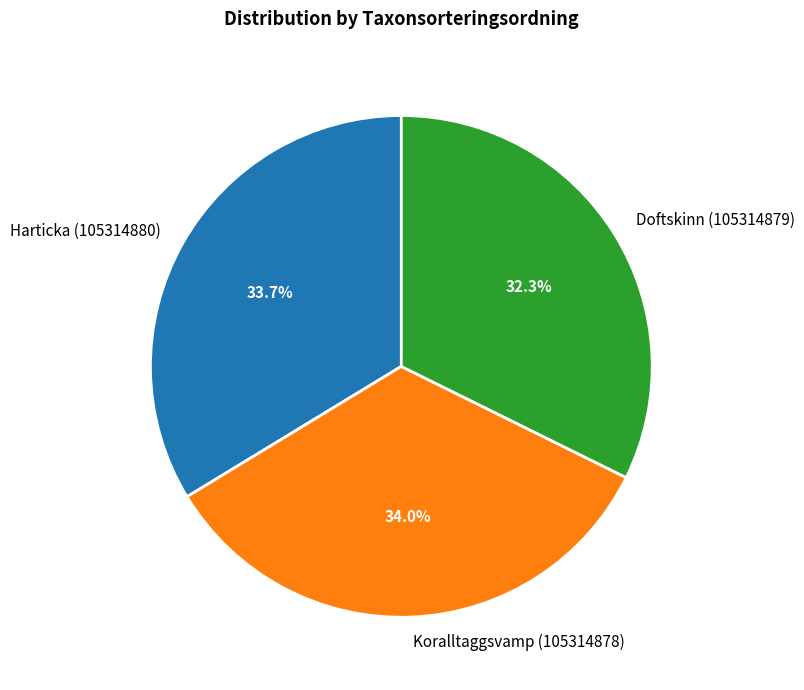

Is Doftskinn (105314879) the majority of the pie?

No